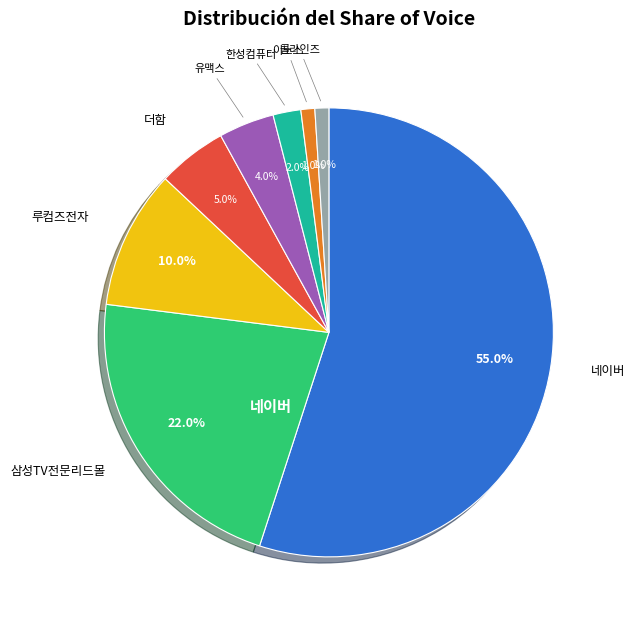

Does any single category account for the majority?

Yes